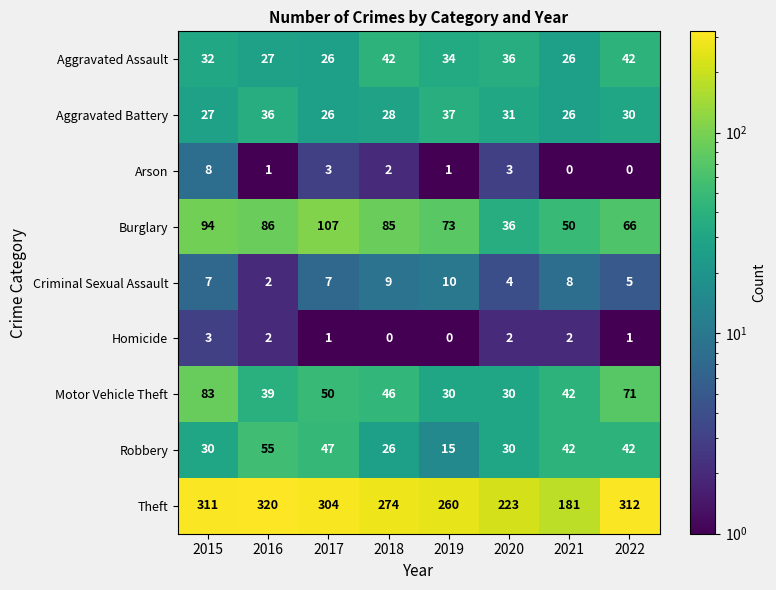

Between 2015 and 2020, which series saw the biggest shift?

Theft